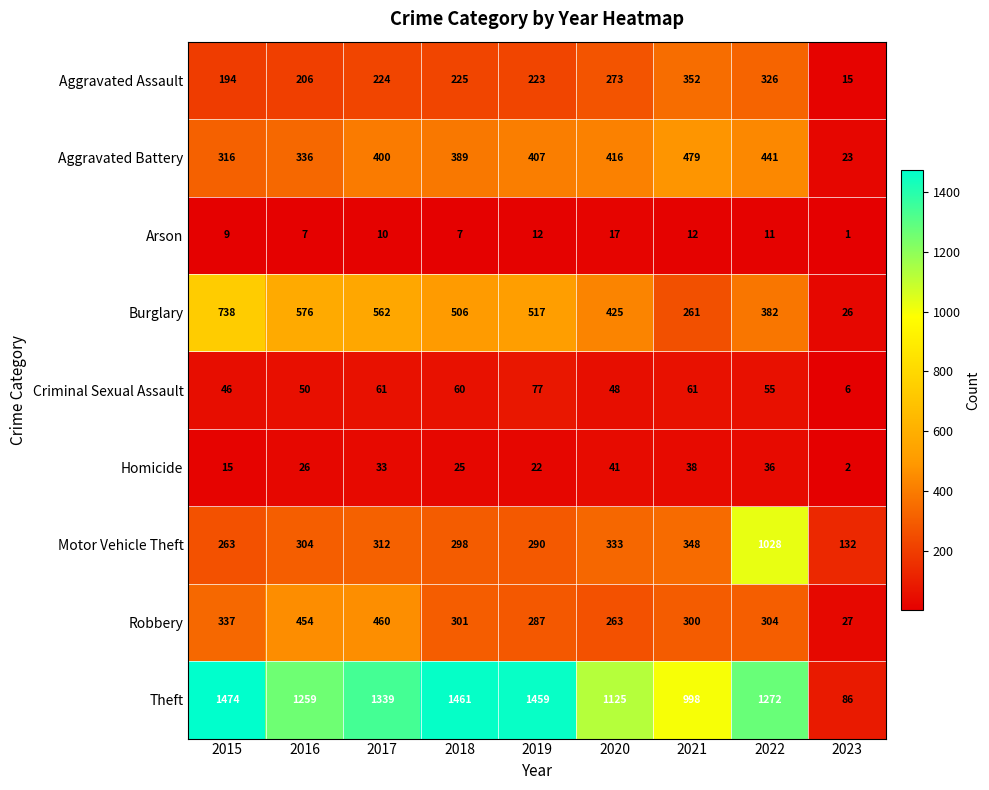

Which category has the highest value in the Aggravated Battery series?

2021